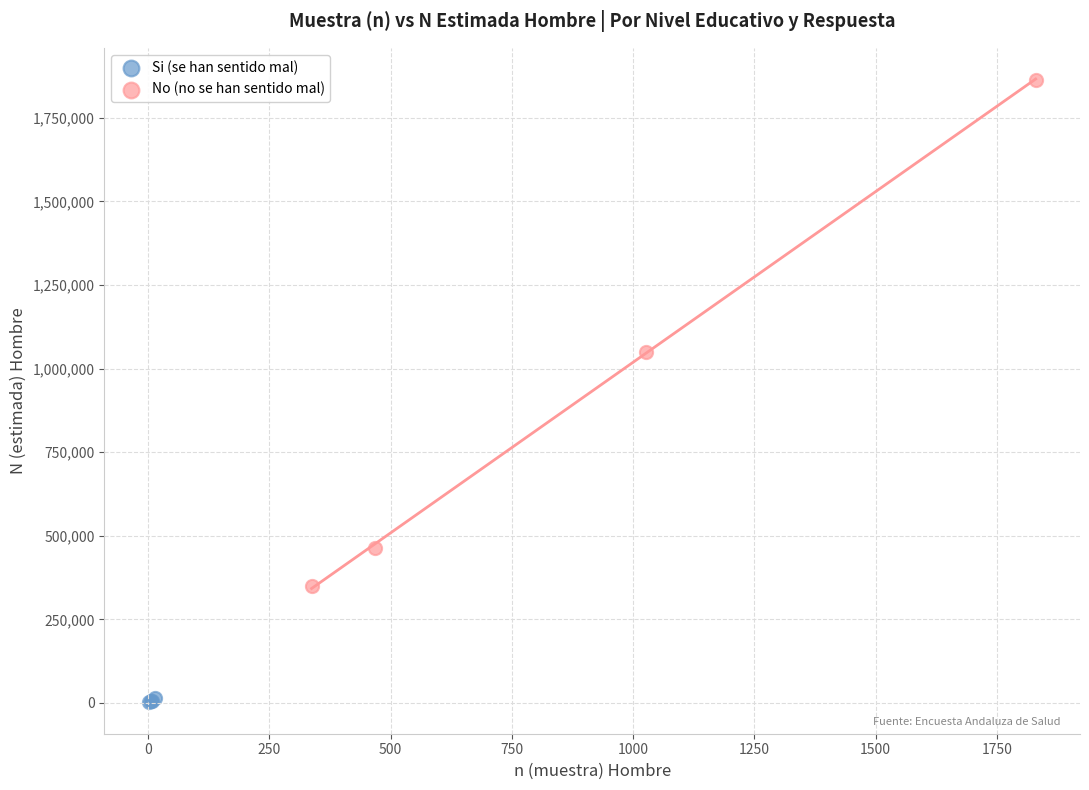

Which series contains the lowest Y value?

Si (se han sentido mal)